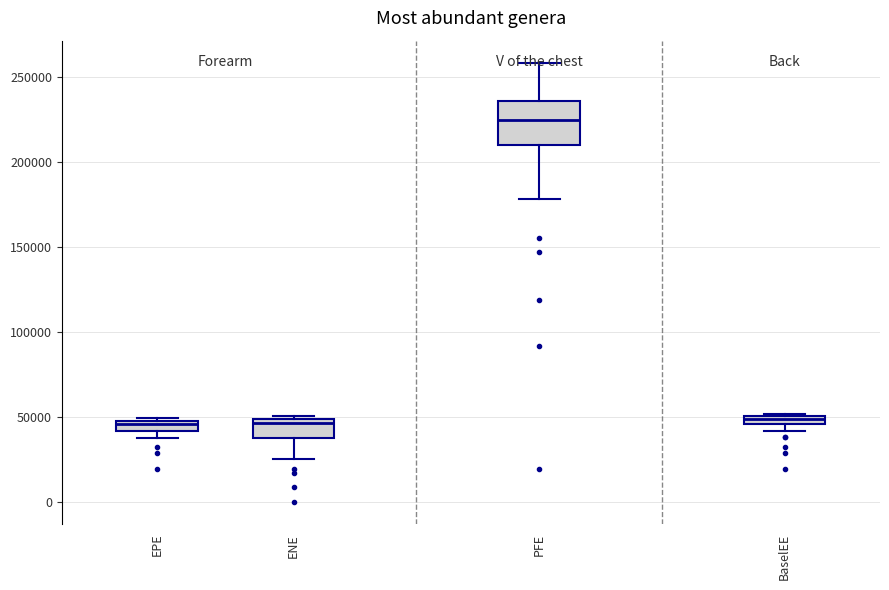

Which box is the tallest, from its lower edge to its upper edge?

PFE